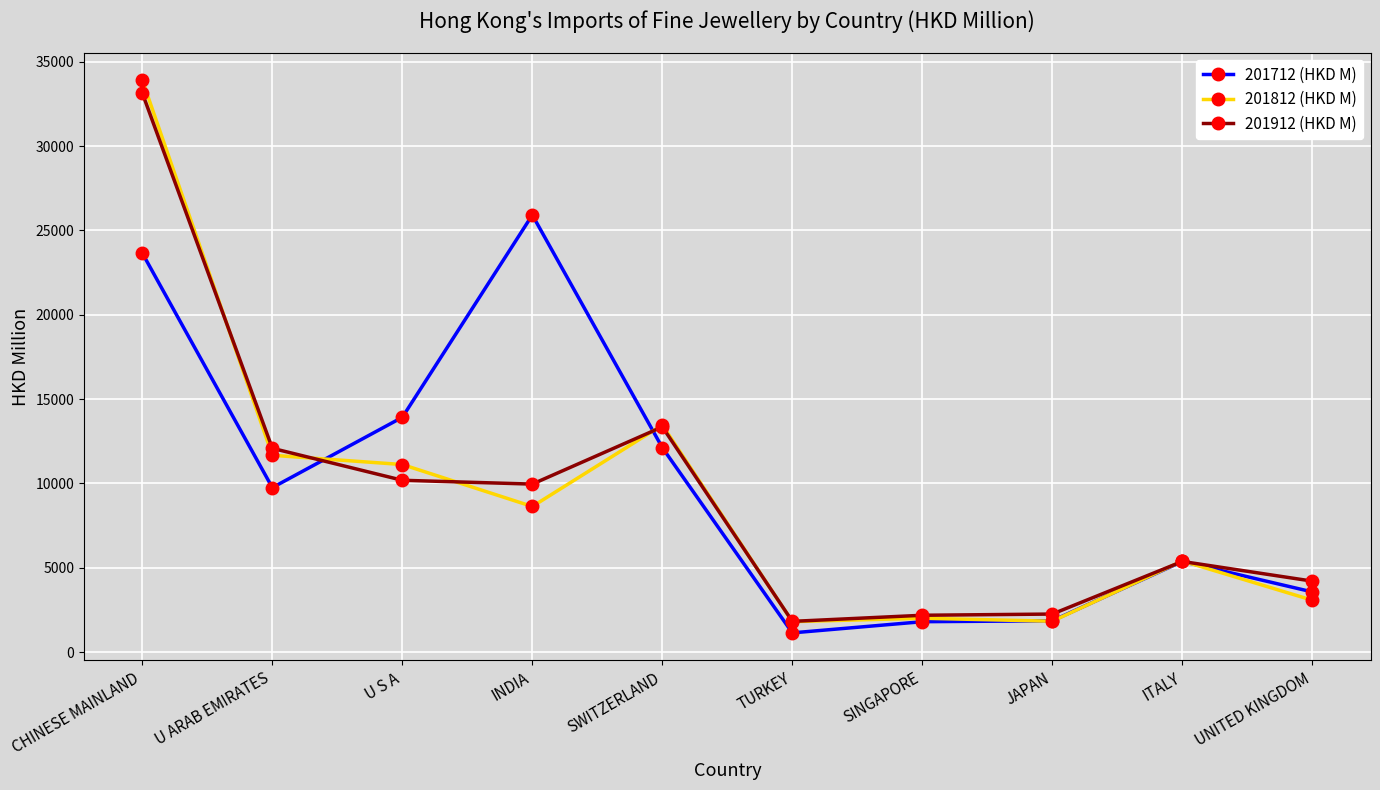

What is the label of the 9th point from the right?

U ARAB EMIRATES